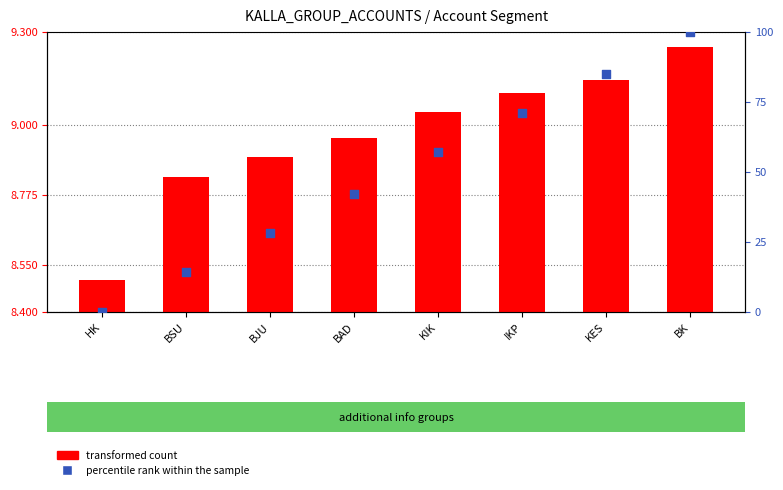

Which series contains the highest Y value?

percentile rank within the sample